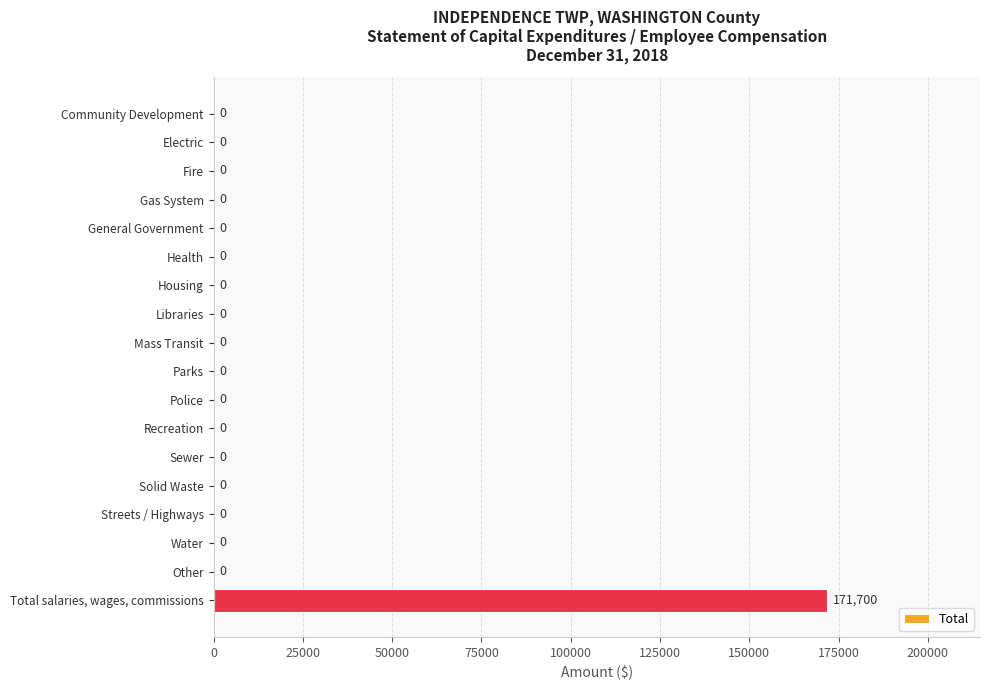

True or false: the data shows -91569 at Recreation.

False